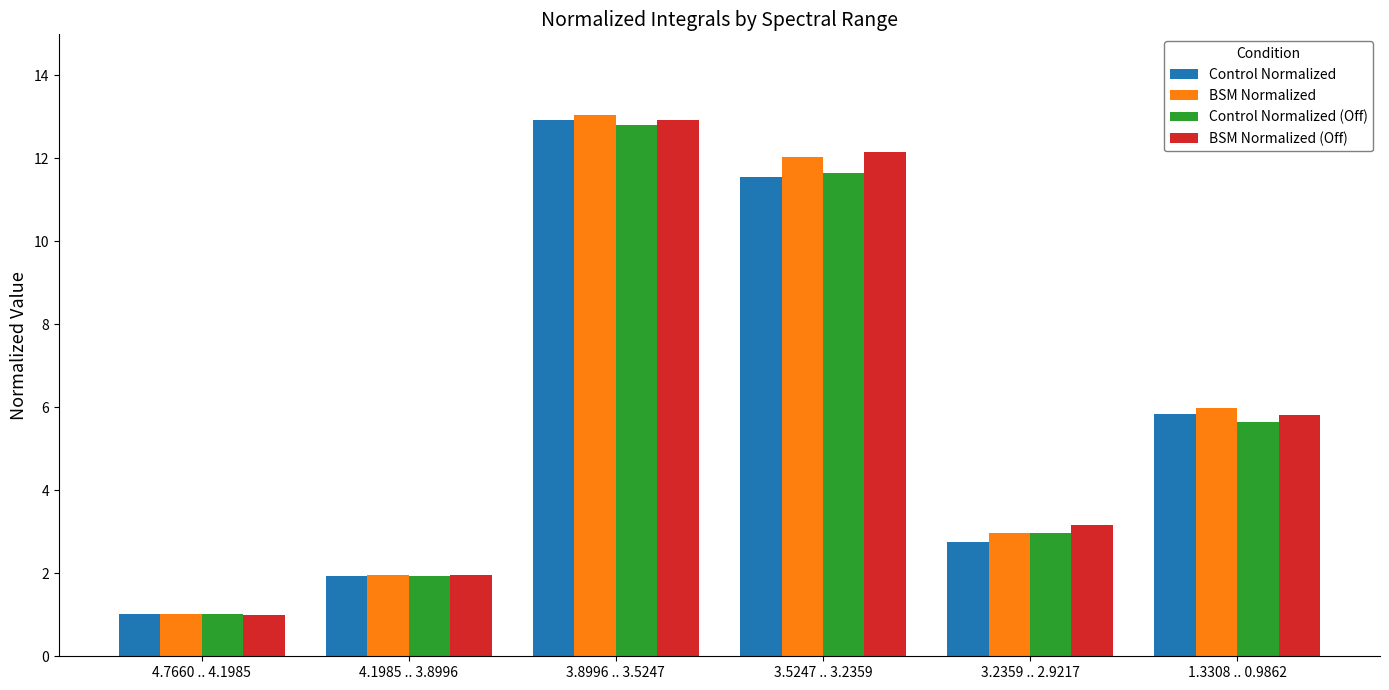

List the labels in order of BSM Normalized value, largest first.

3.8996 .. 3.5247, 3.5247 .. 3.2359, 1.3308 .. 0.9862, 3.2359 .. 2.9217, 4.1985 .. 3.8996, 4.7660 .. 4.1985